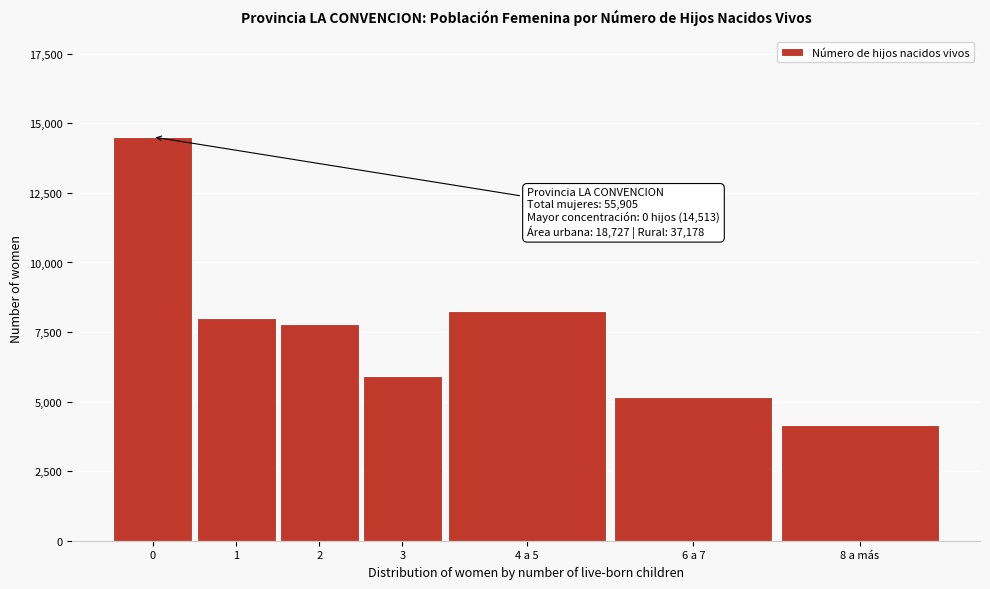

Reading left to right, list all the values displayed in this chart.

14513	8014	7773	5908	8265	5161	4152